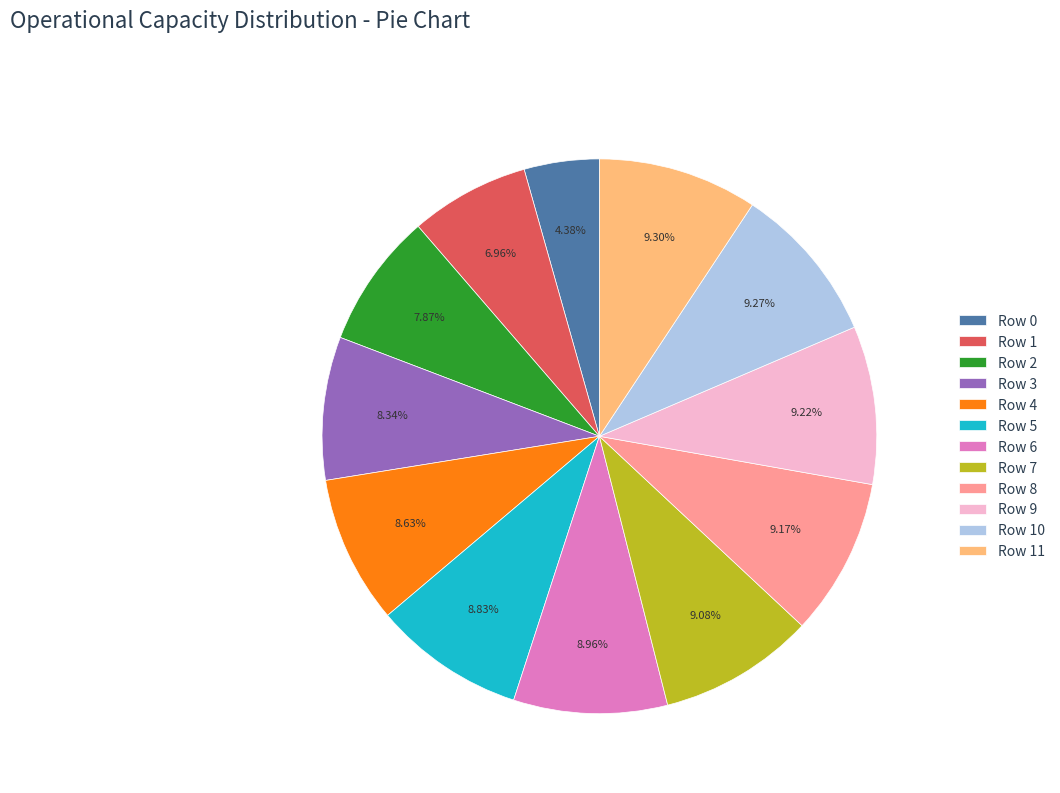

What is the total percentage of Row 8 and Row 1?

16.1%